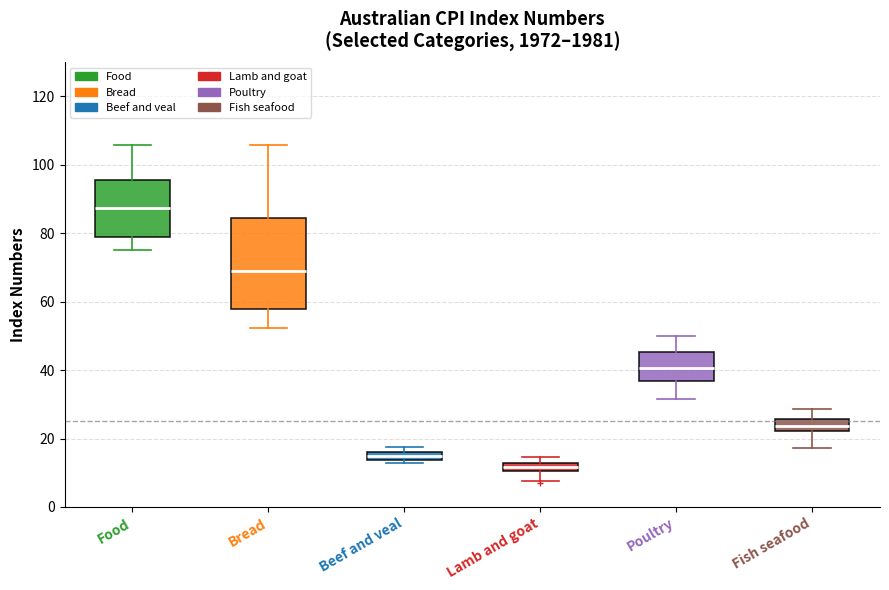

Which box is the tallest, from its lower edge to its upper edge?

Bread